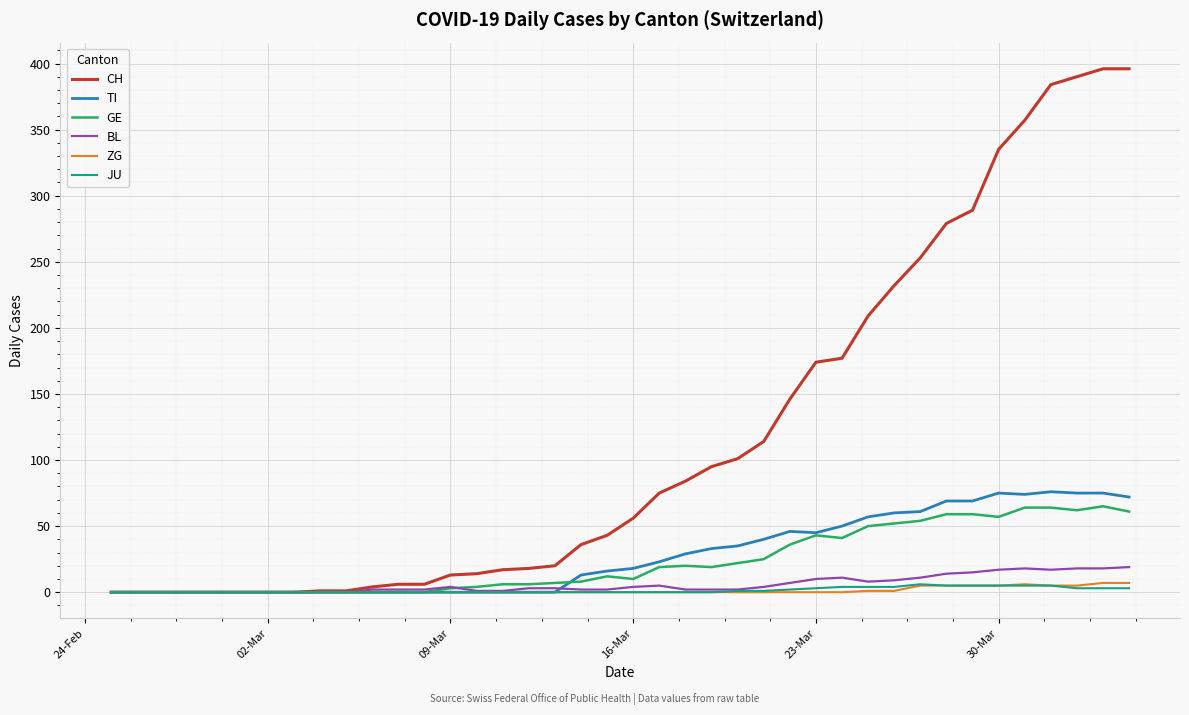

At how many categories does at least one series exceed 106?

15